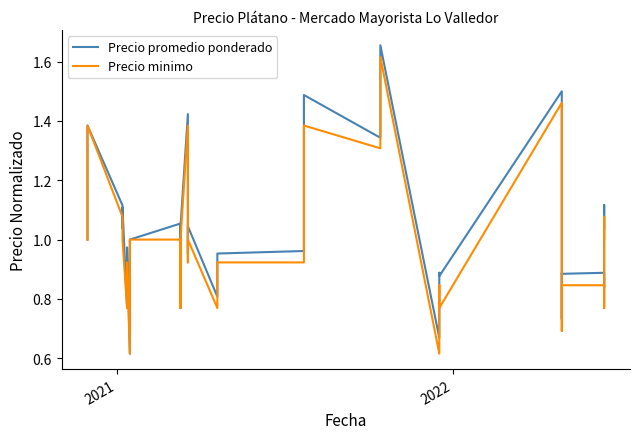

Reading right to left, list all the values displayed in this chart.

Precio promedio ponderado: 1.0	1.1	0.8	0.9	0.9	0.9	0.8	0.7	1.5	0.9	0.9	0.7	1.7	1.6	1.5	1.3	1.5	1.3	1.0	1.0	0.8	1.0	1.0	1.4	1.0	0.9	0.8	1.1	1.0	0.6	1.0	0.8	0.8	1.1	1.0	1.0	1.1	1.4	1.2	1.0
Precio minimo: 1.0	1.1	0.8	0.8	0.8	0.8	0.7	0.7	1.5	0.8	0.8	0.6	1.6	1.5	1.4	1.3	1.4	1.2	0.9	0.9	0.8	1.0	0.9	1.4	1.0	0.8	0.8	1.0	1.0	0.6	0.9	0.8	0.8	1.0	1.0	1.0	1.1	1.4	1.2	1.0